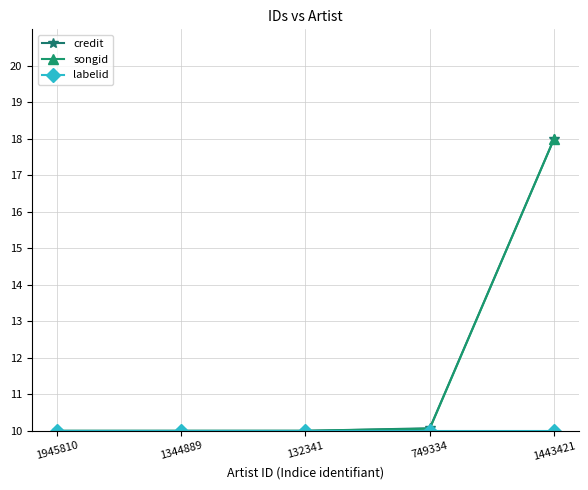

Which series changed the most between 749334 and 1443421?

songid